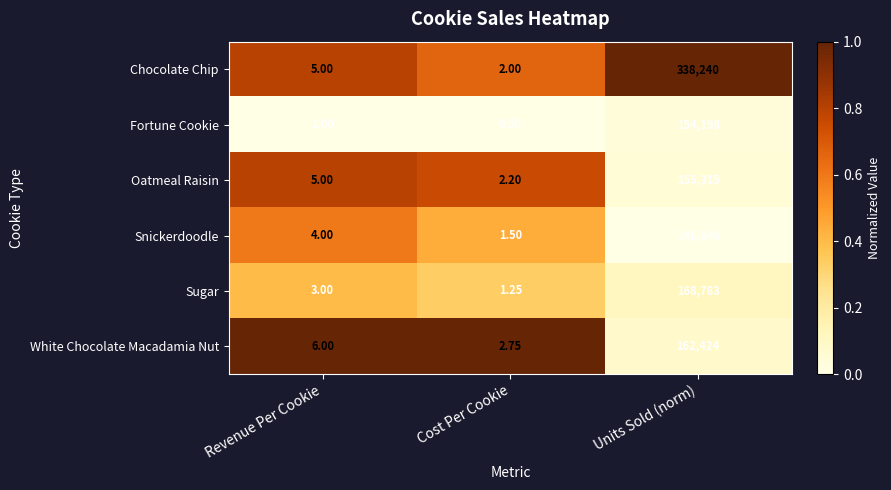

Between Revenue Per Cookie and Units Sold (norm), which series saw the biggest shift?

Chocolate Chip